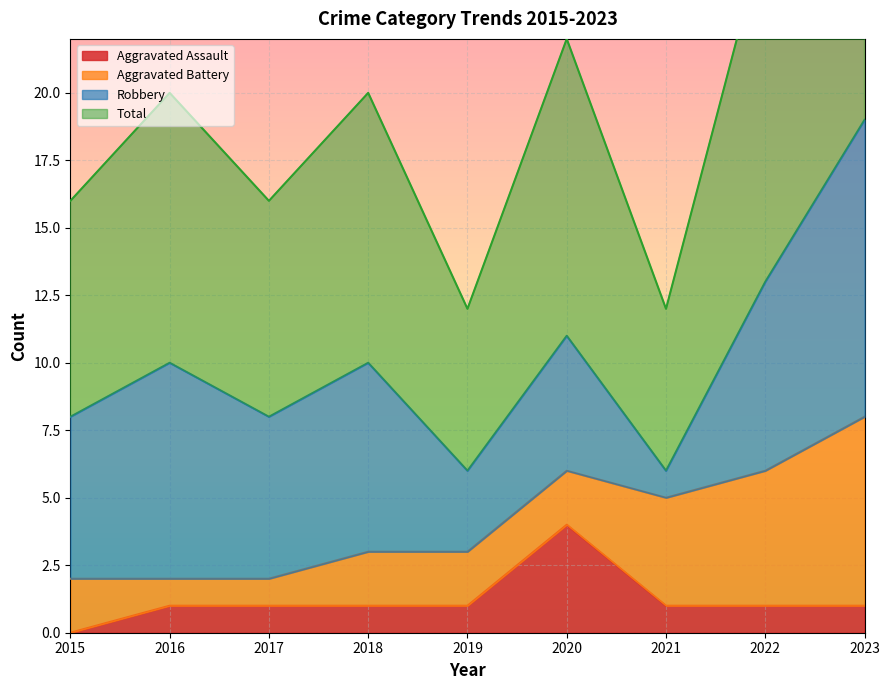

What is the difference between the Total values at 2016 and 2015?

2